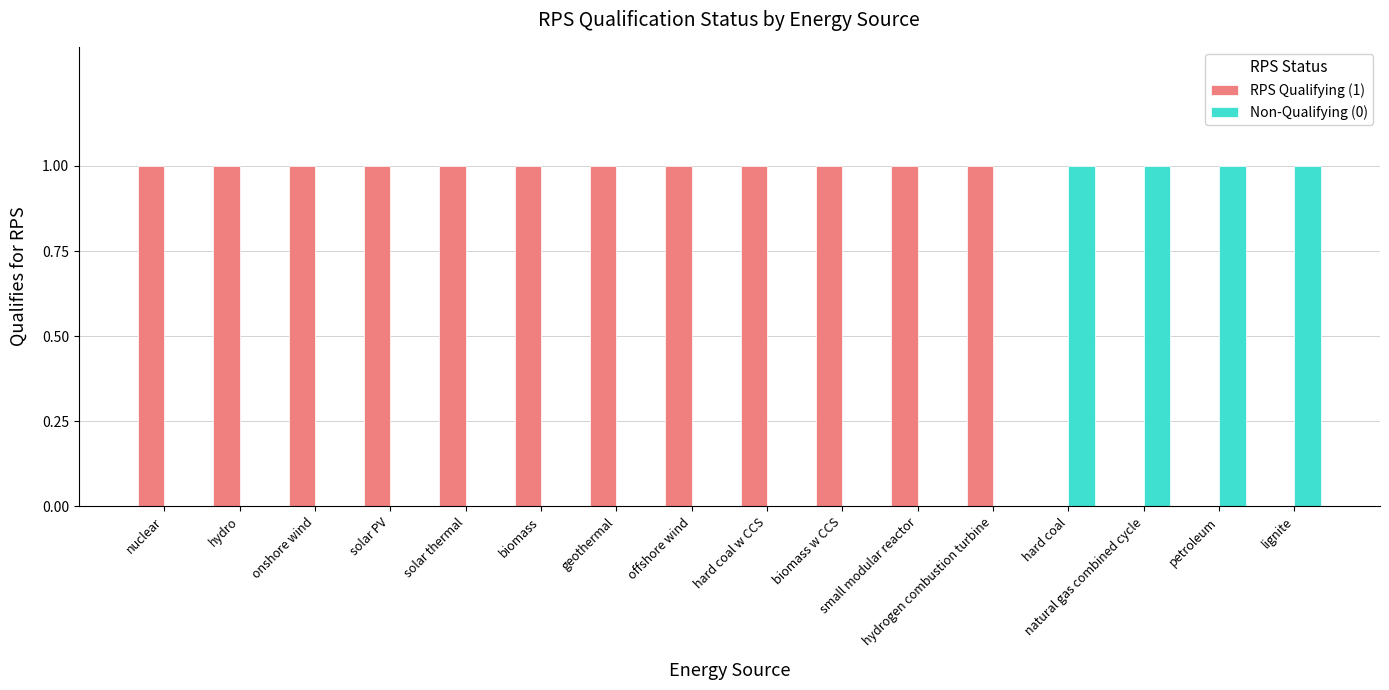

What is the average value of the RPS Qualifying (1) series?

1